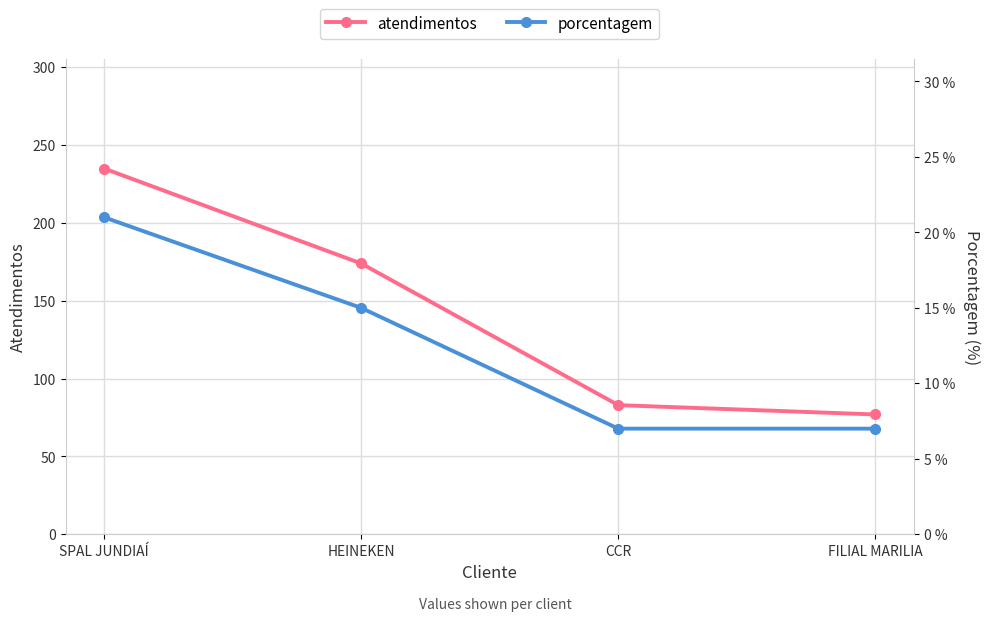

Which has a higher value, FILIAL MARILIA or SPAL JUNDIAÍ?

SPAL JUNDIAÍ